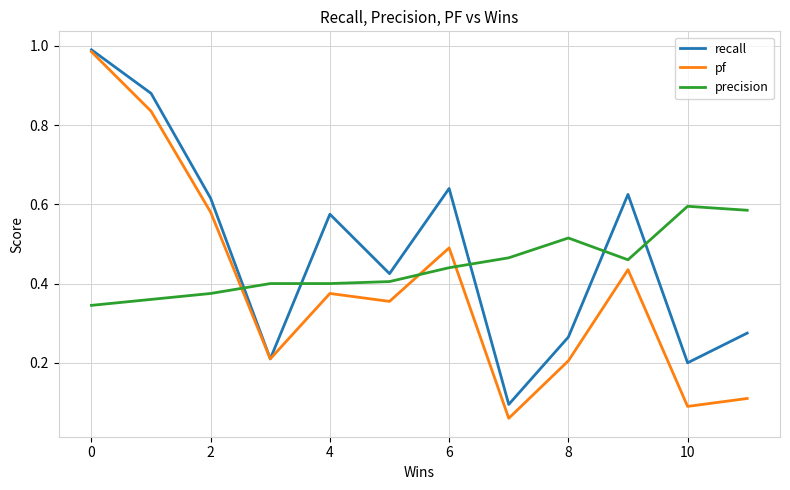

Which series has the widest spread of values?

pf